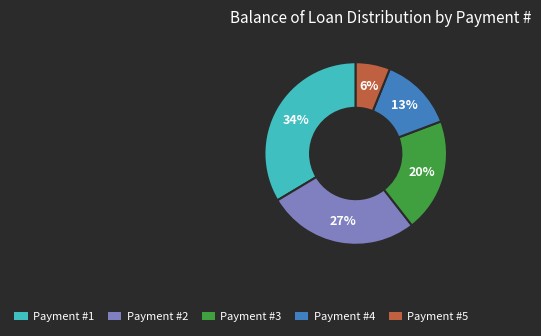

To the nearest percent, what is the average slice percentage?

20%